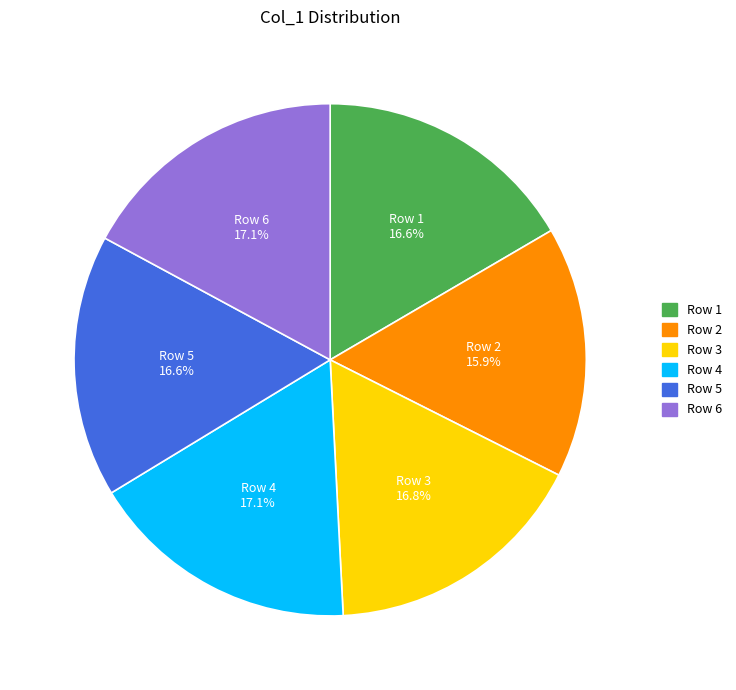

What is the ratio of the value at Row 4 to the value at Row 2?

1.1